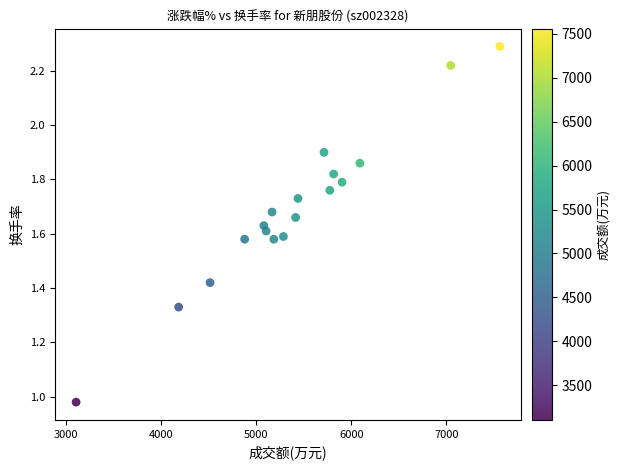

What is the range of X values (max minus min)?

4457.0